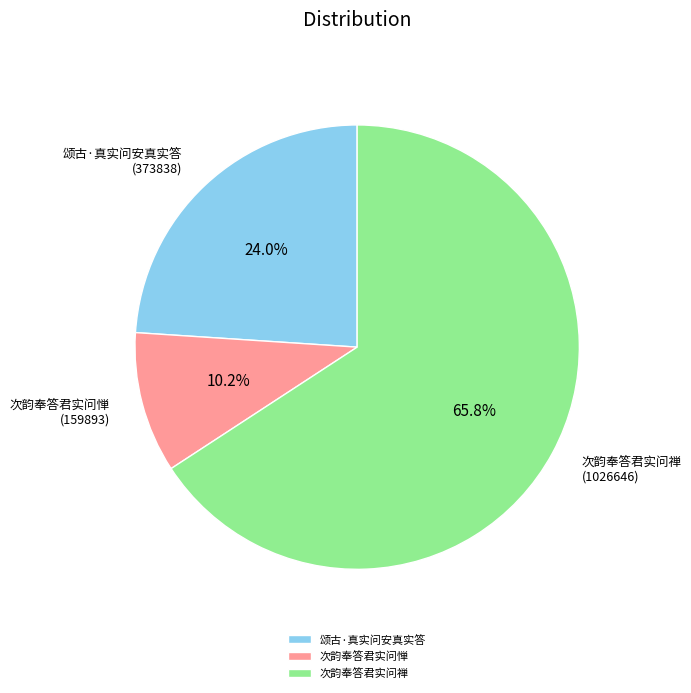

Combined, do 颂古·真实问安真实答 and 次韵奉答君实问惮 account for over 50%?

No